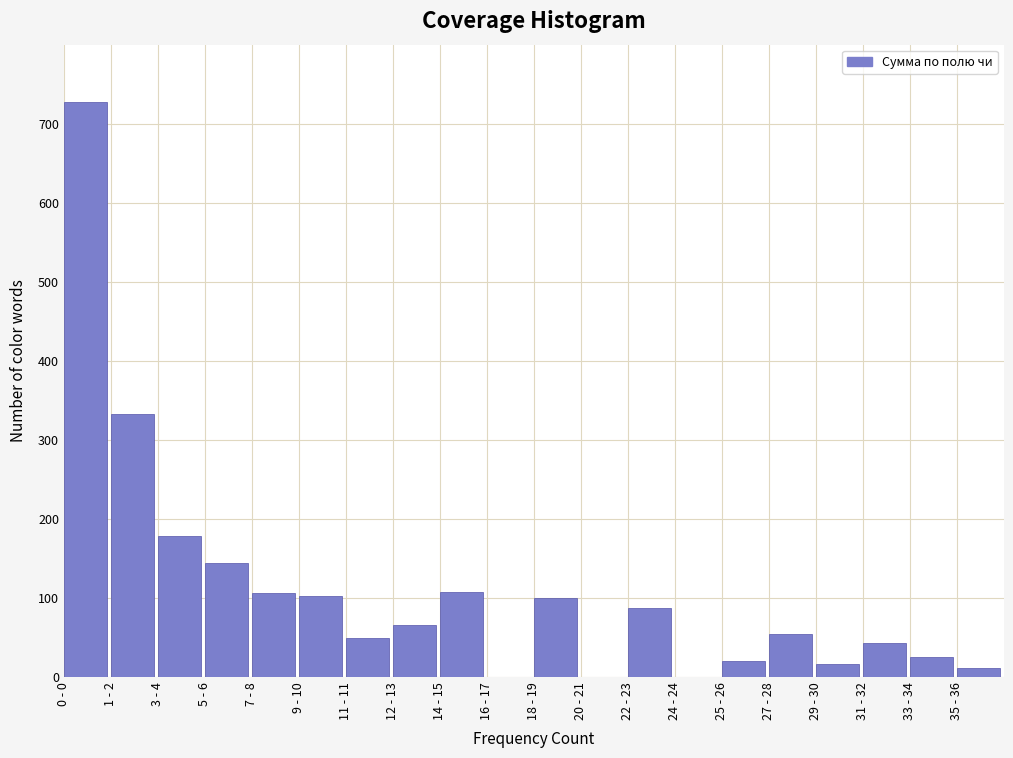

At which category does the chart reach its peak across all series?

0 - 0